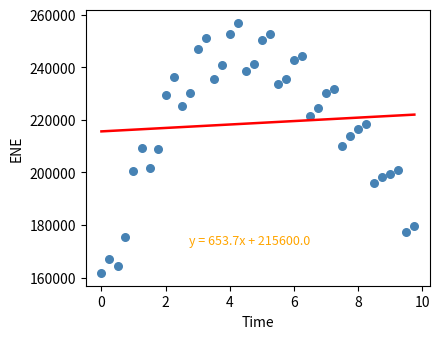

What is the range of Y values (max minus min)?

95281